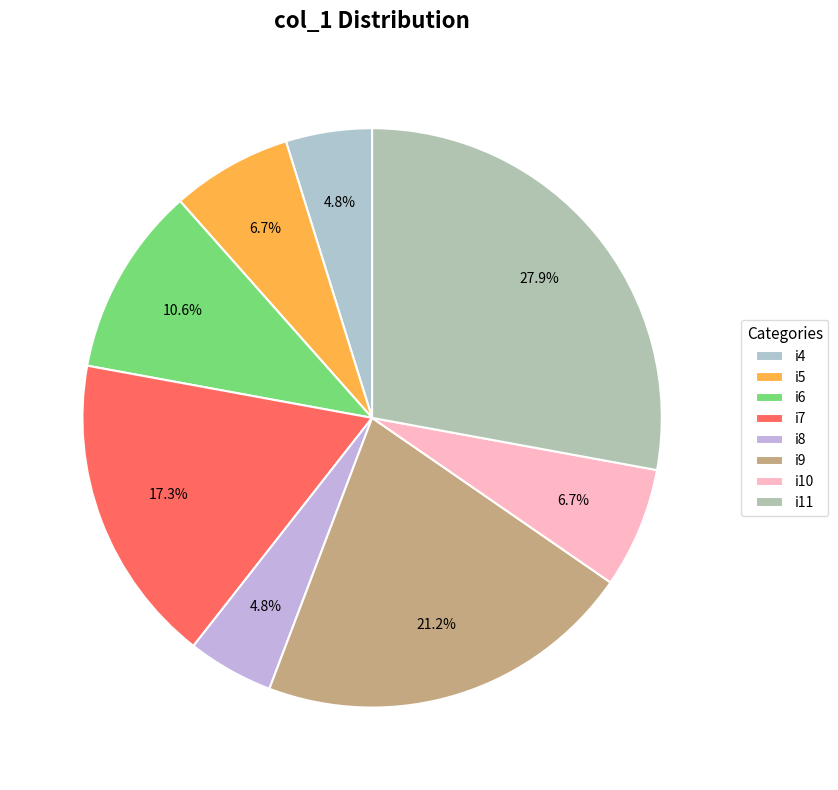

Which slice is the smallest?

i4